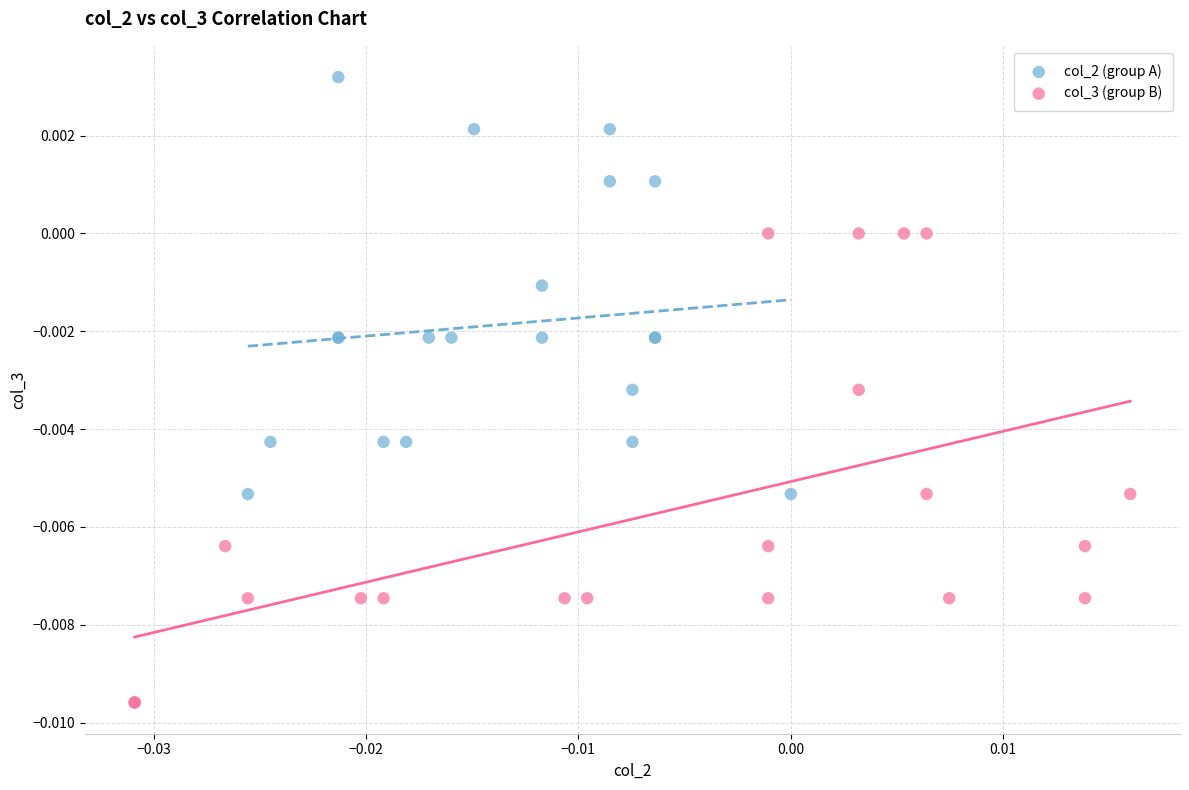

Which series contains the highest Y value?

col_2 (group A)